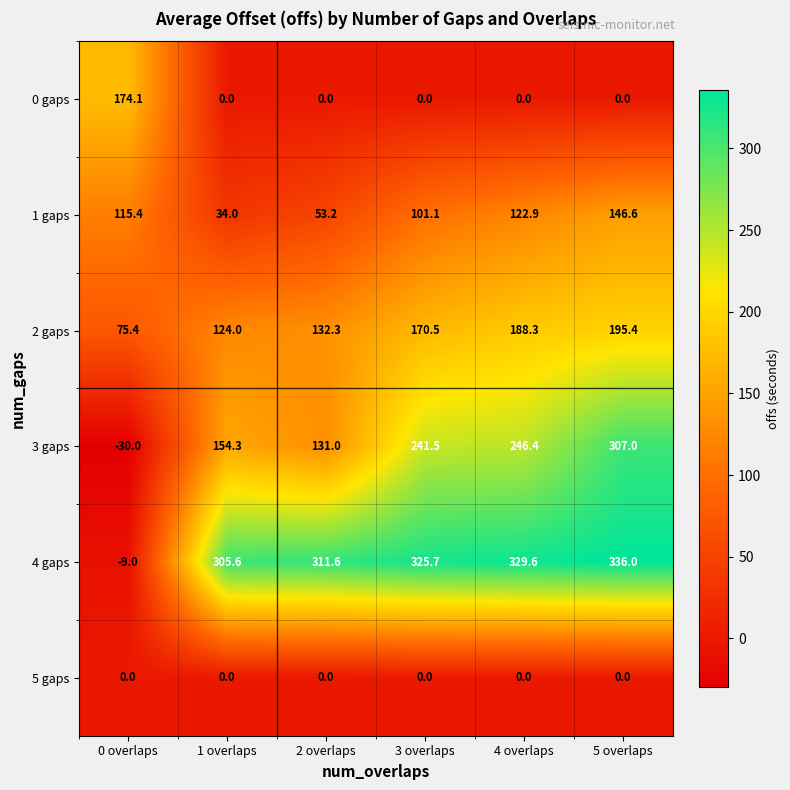

Which label corresponds to the smallest value in the chart?

0 overlaps